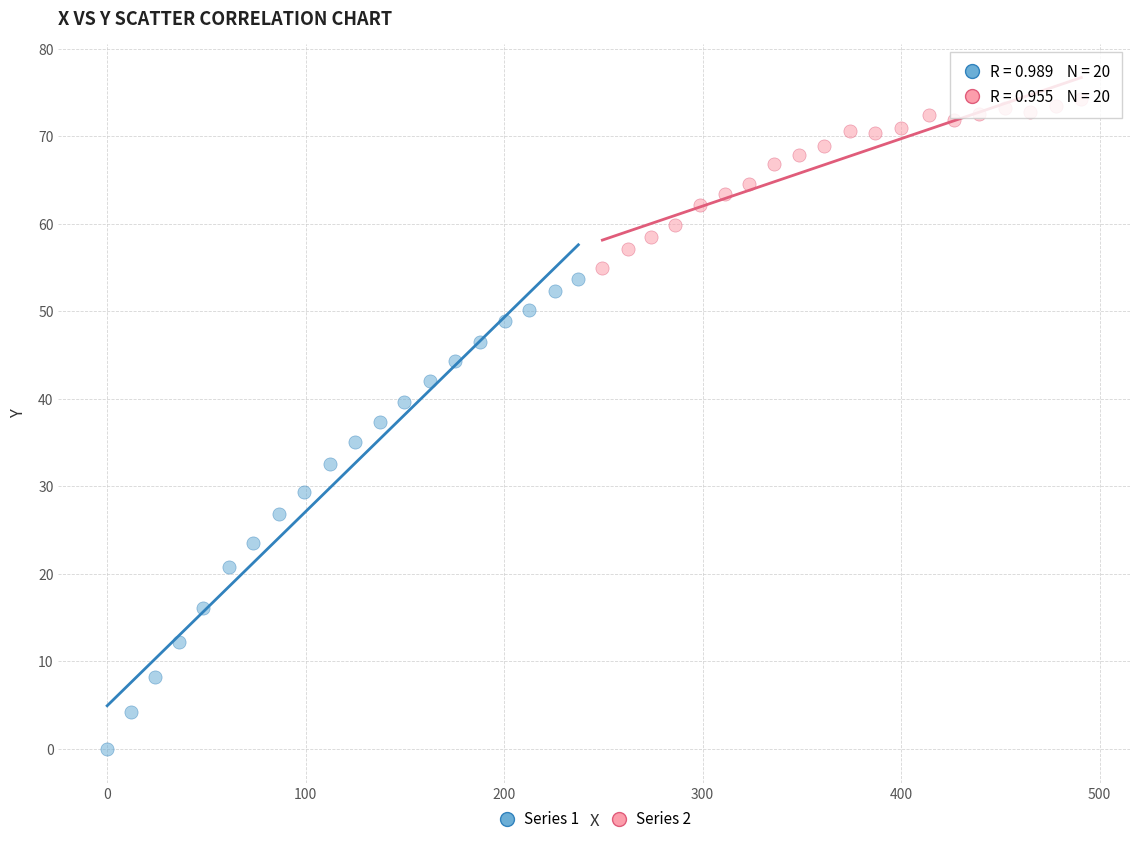

Which series contains the highest Y value?

Series 2